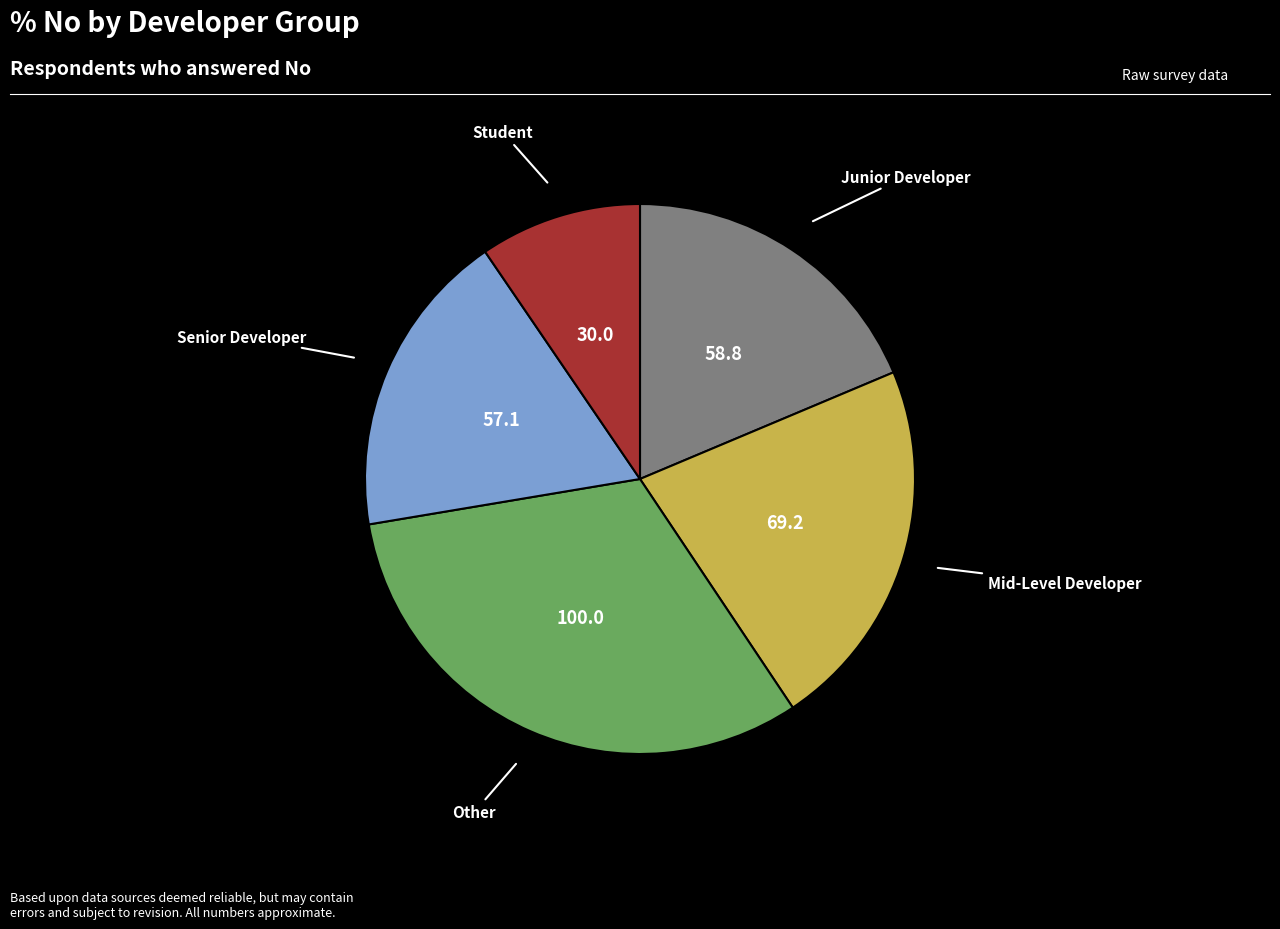

Is there any slice that represents more than half of the pie?

No